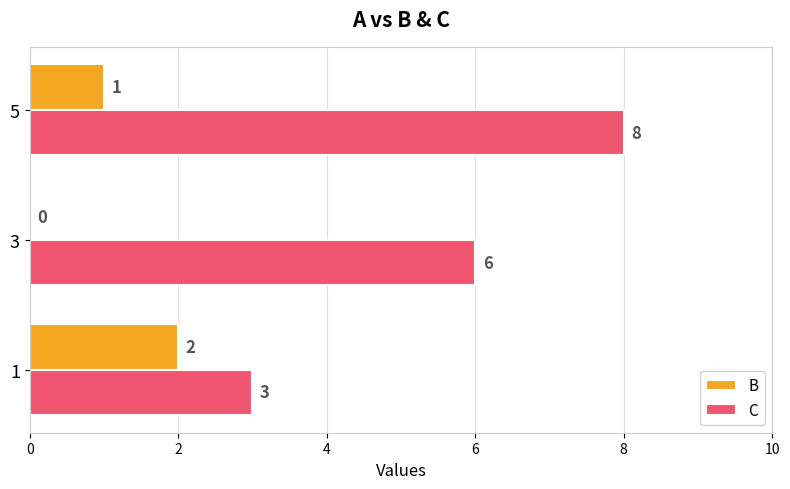

At which label is C closest to 5?

3